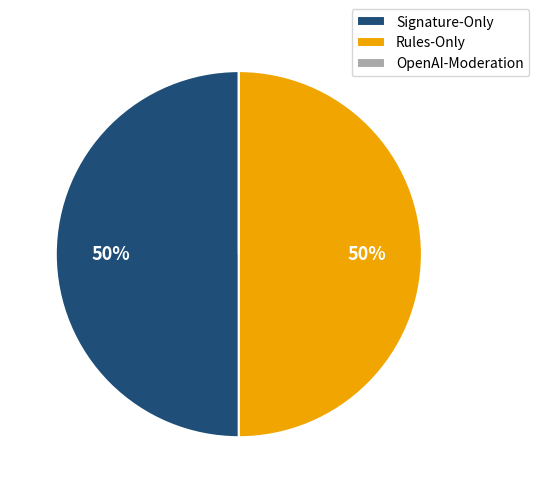

What percentage is the Signature-Only slice, to the nearest percent?

50%